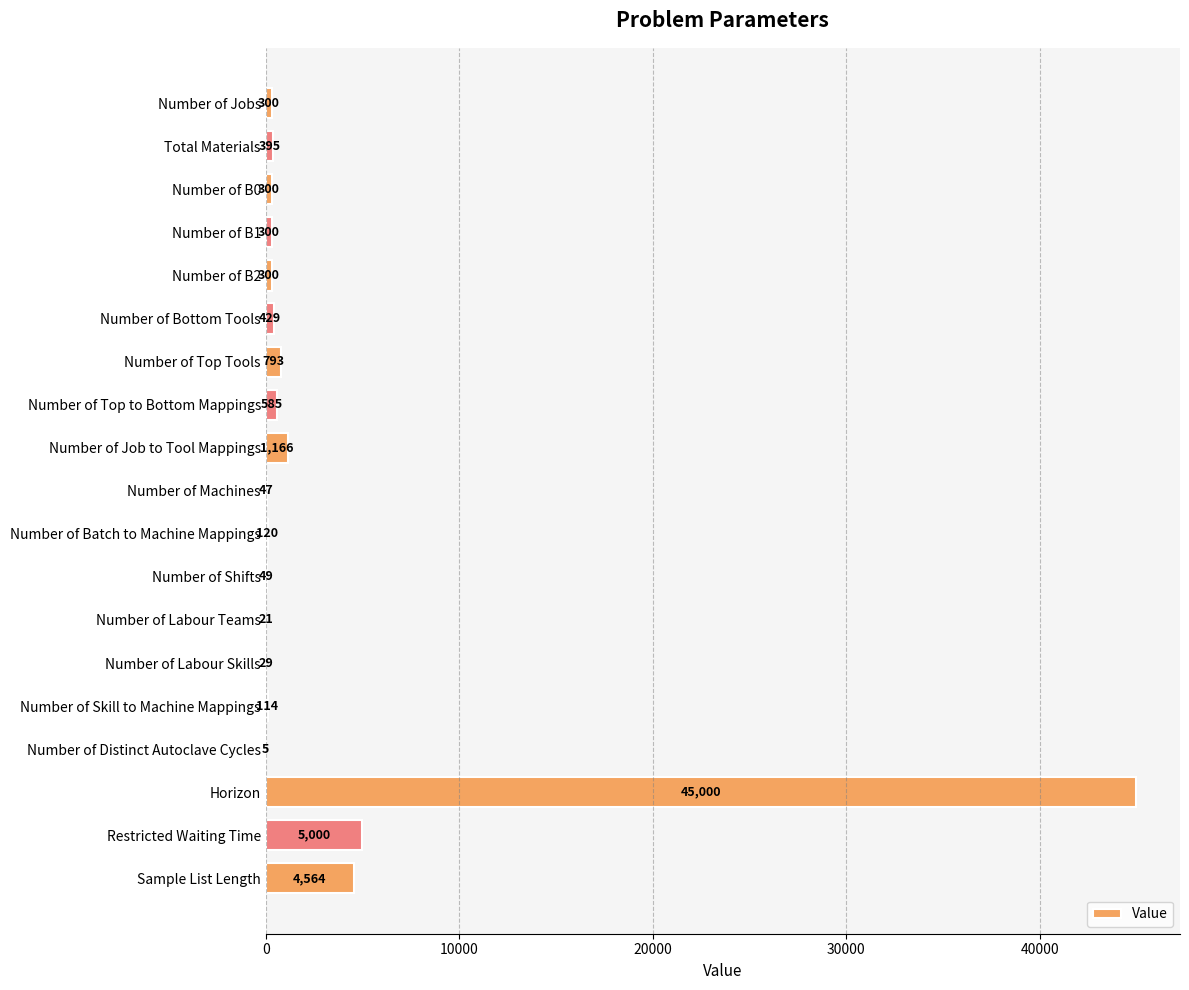

The value at Number of Machines is 47. True or false?

True